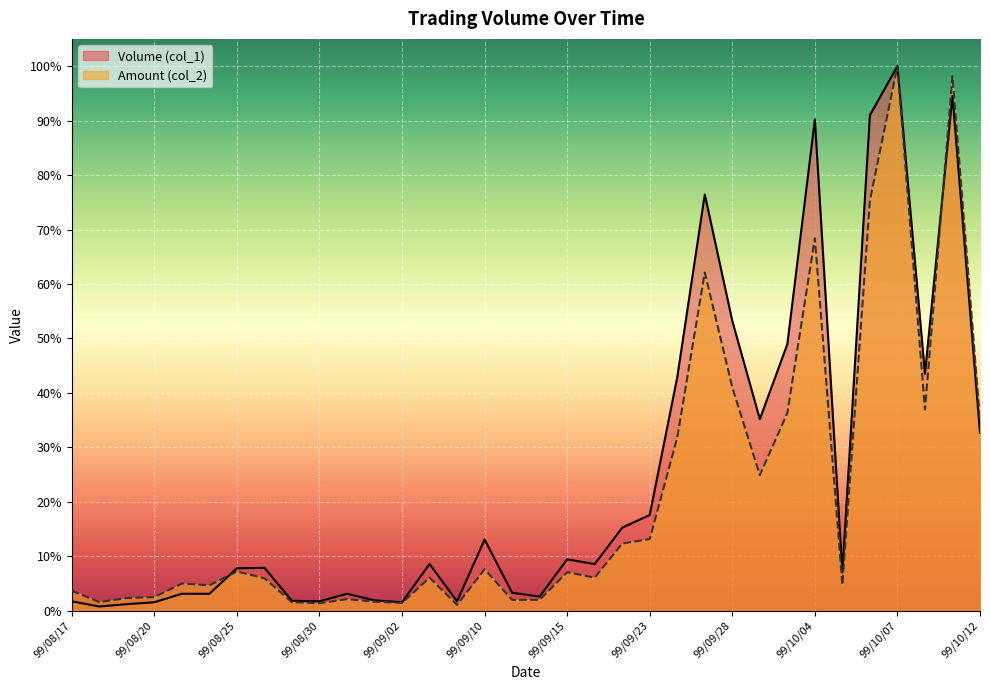

Read the Volume (col_1) value at 99/09/20.

8.6